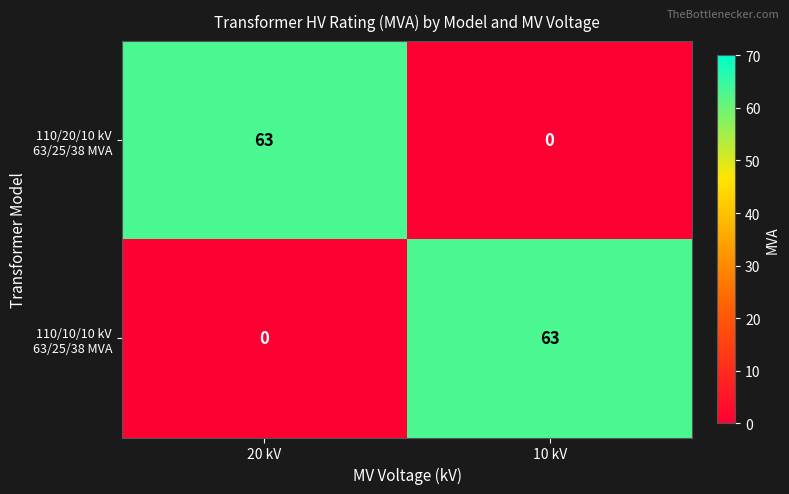

At how many categories does at least one series exceed 54?

2